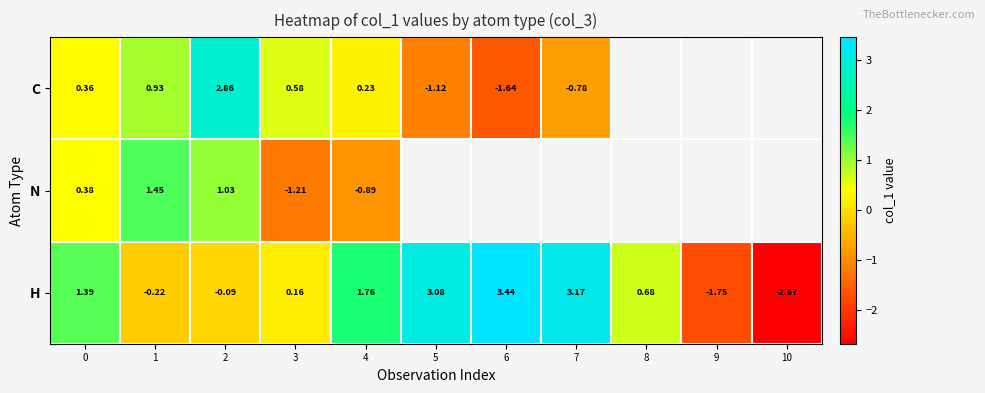

Is the value of H at 4 greater than the value of C at 7?

Yes